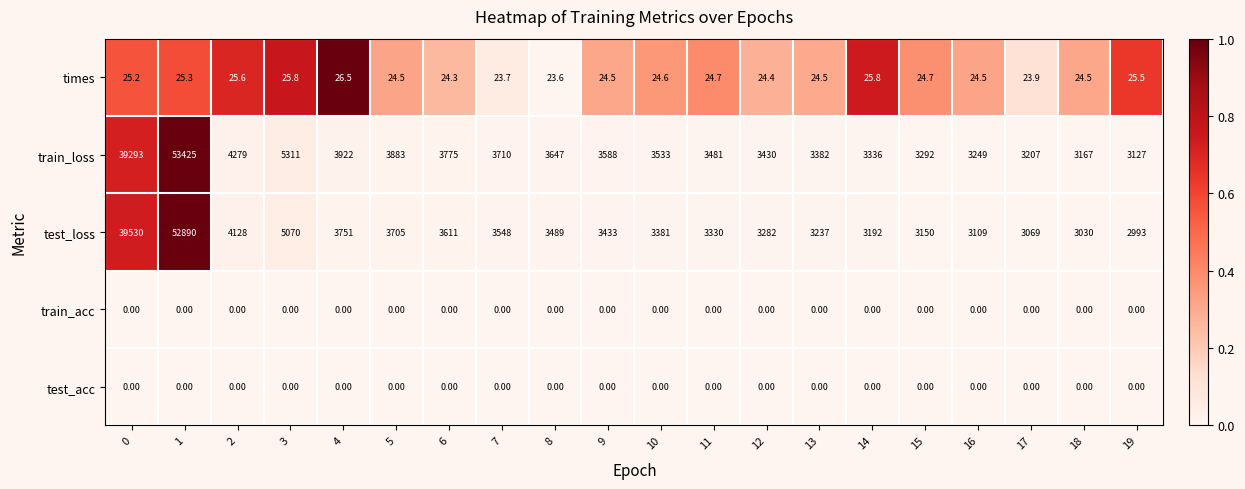

Which series changed the most between 11 and 16?

train_loss